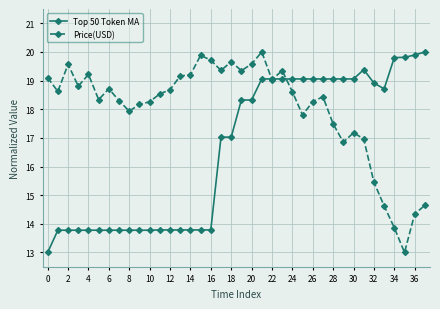

What is the difference between the maximum and minimum values in the Top 50 Token MA series?

7.0